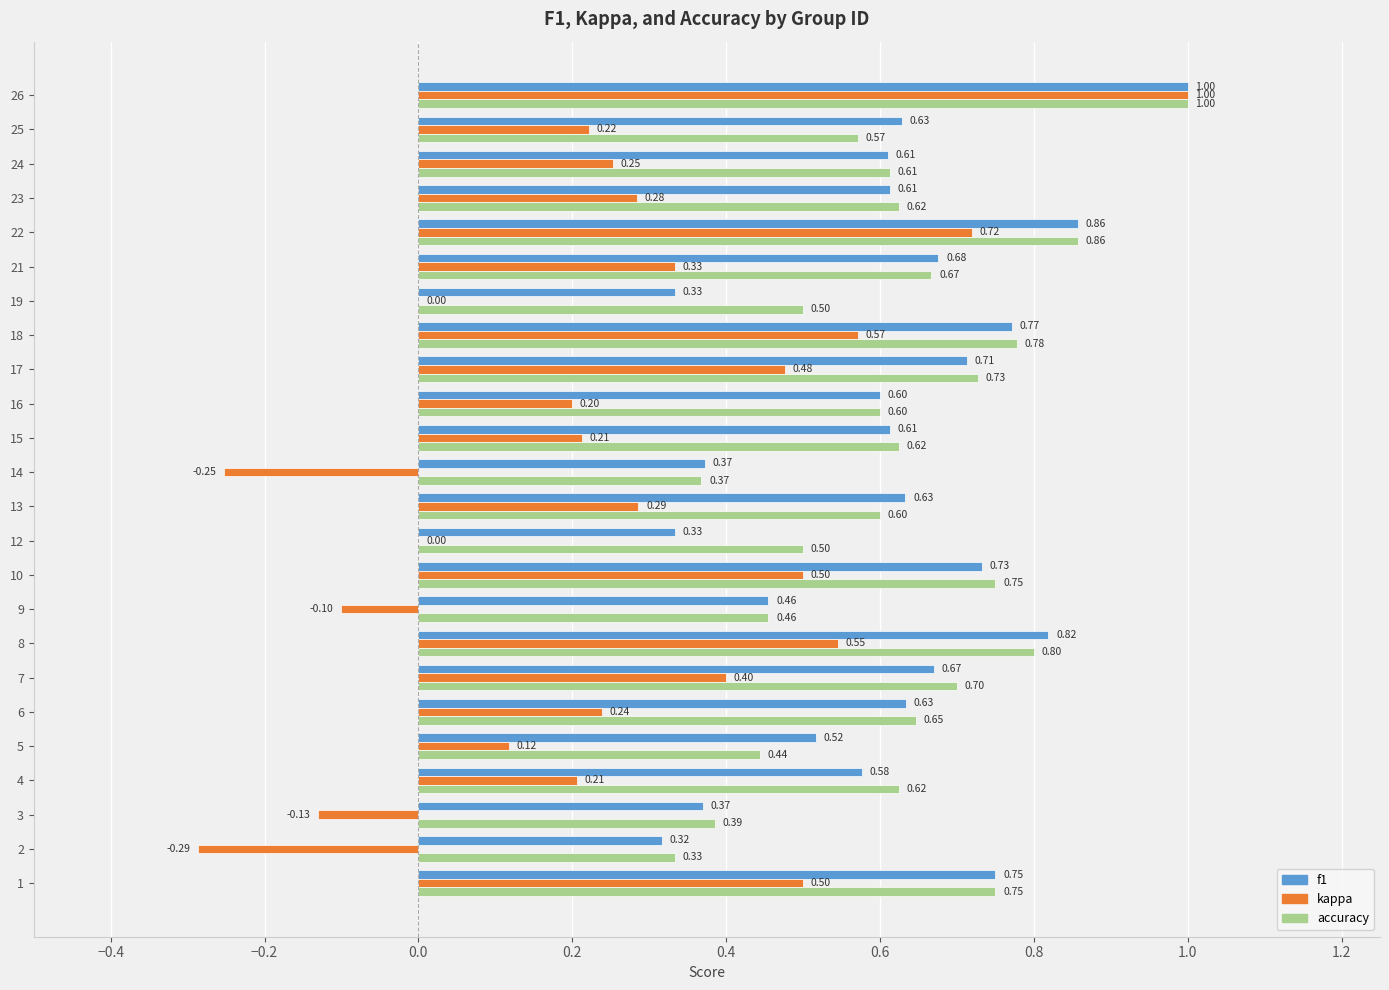

What is the total value across all series at 19?

0.8